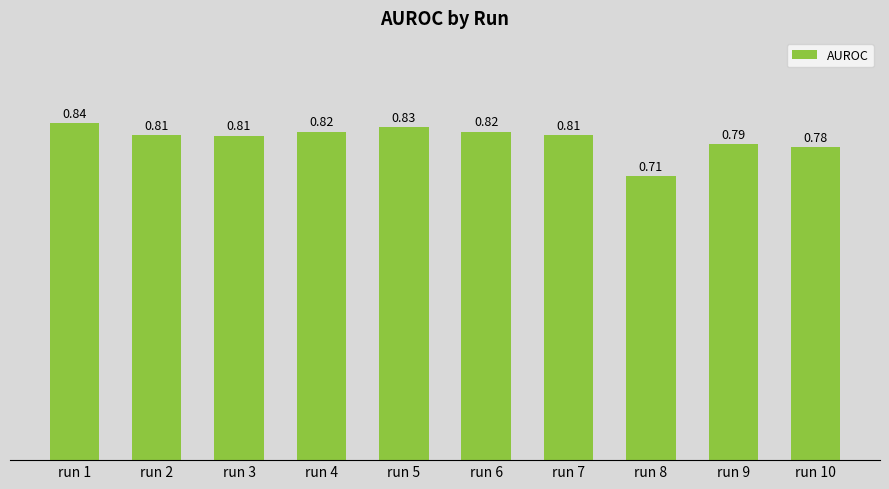

What is the sum of all values?

8.0